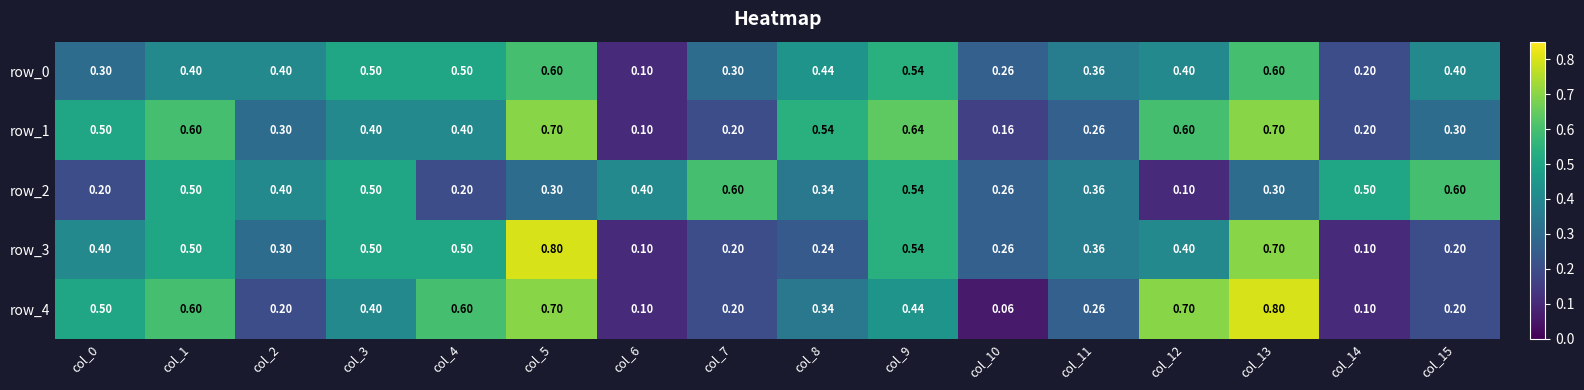

True or false: row_2 has a value of 0.5 at col_1.

True